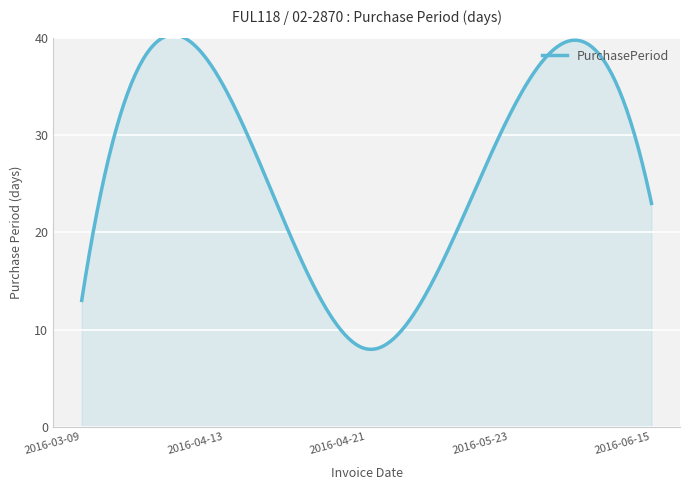

What is the difference between the maximum and minimum values?

32.4